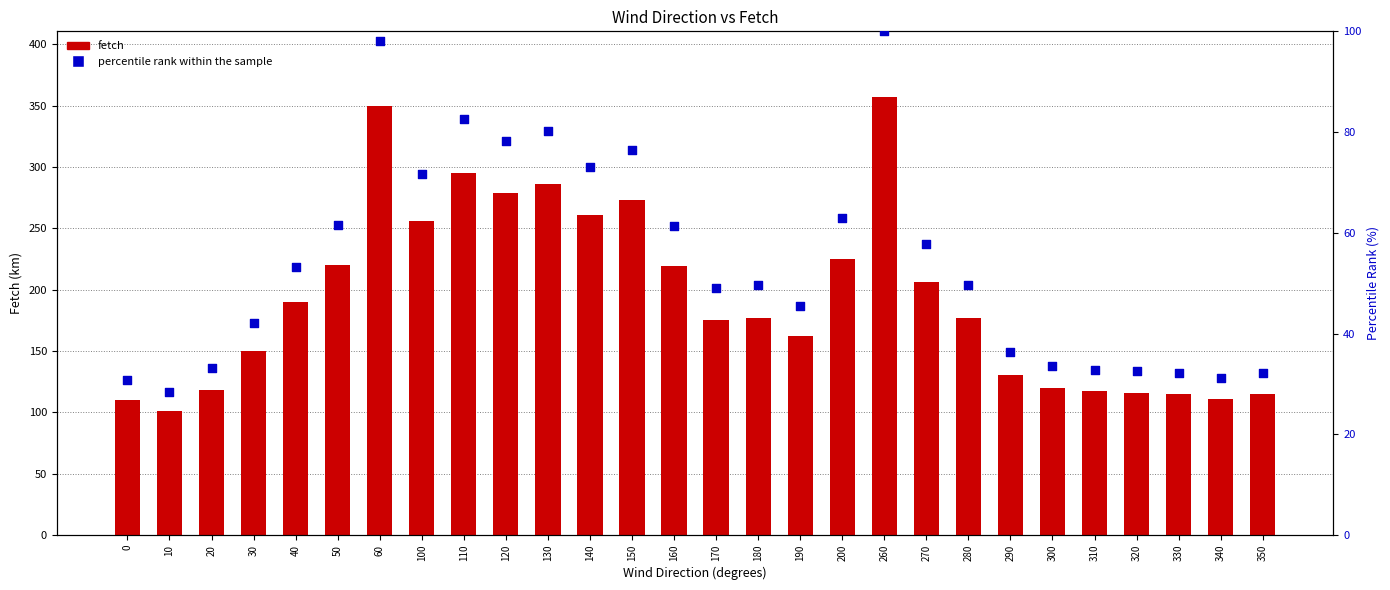

Which series contains the highest Y value?

fetch